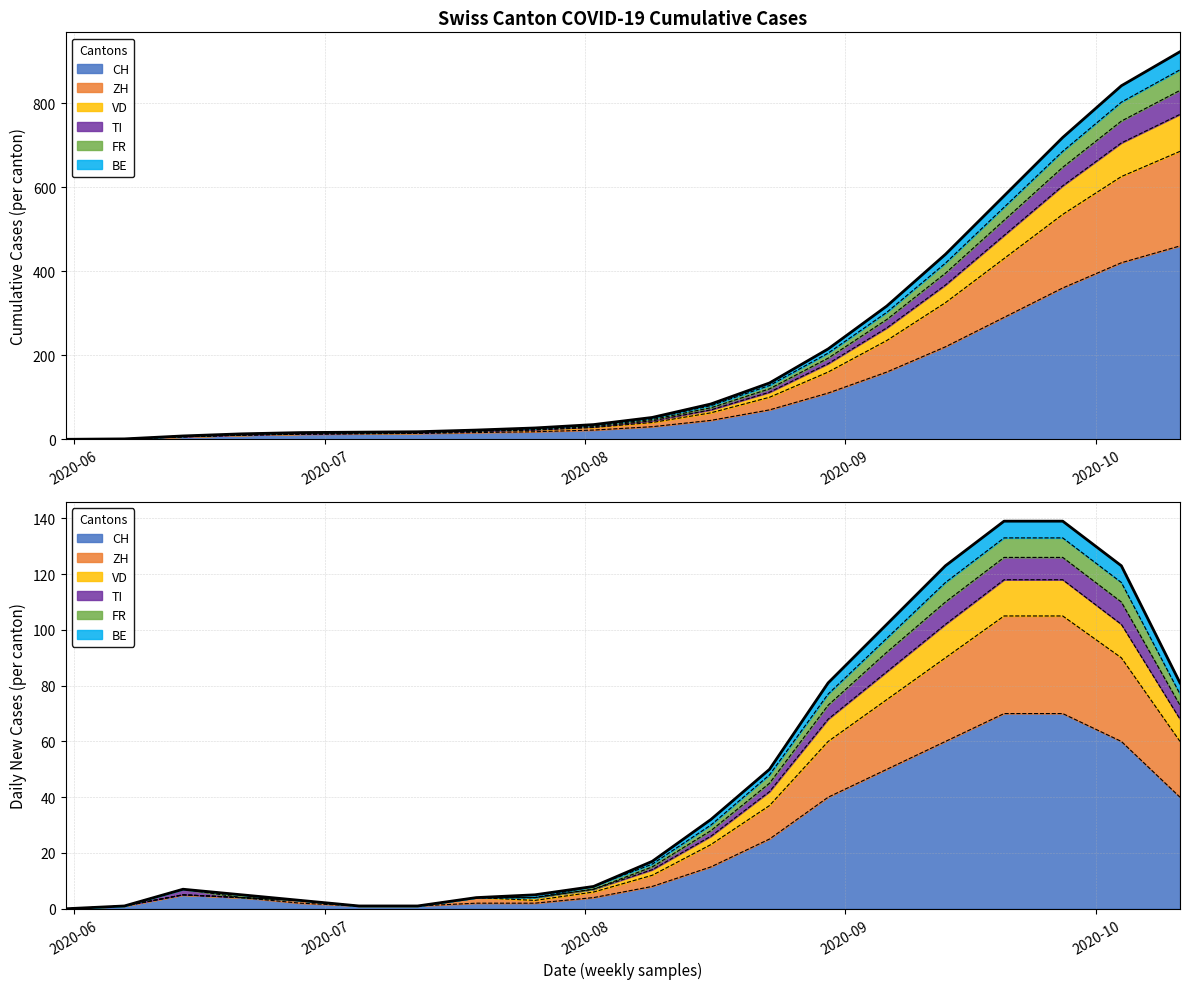

How many data points does each series have?

20